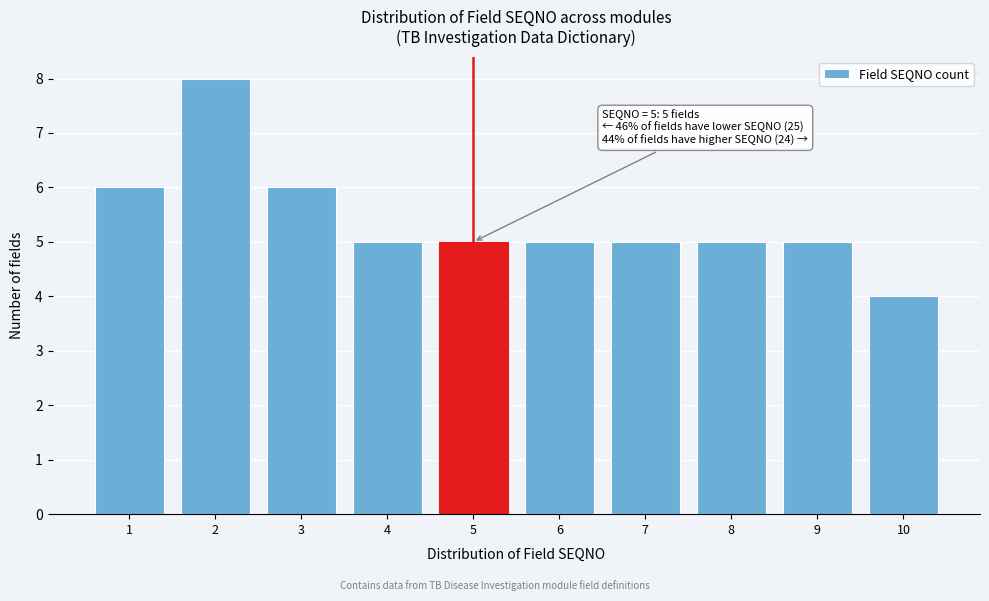

Reading left to right, list all the values displayed in this chart.

1=6	2=8	3=6	4=5	5=5	6=5	7=5	8=5	9=5	10=4